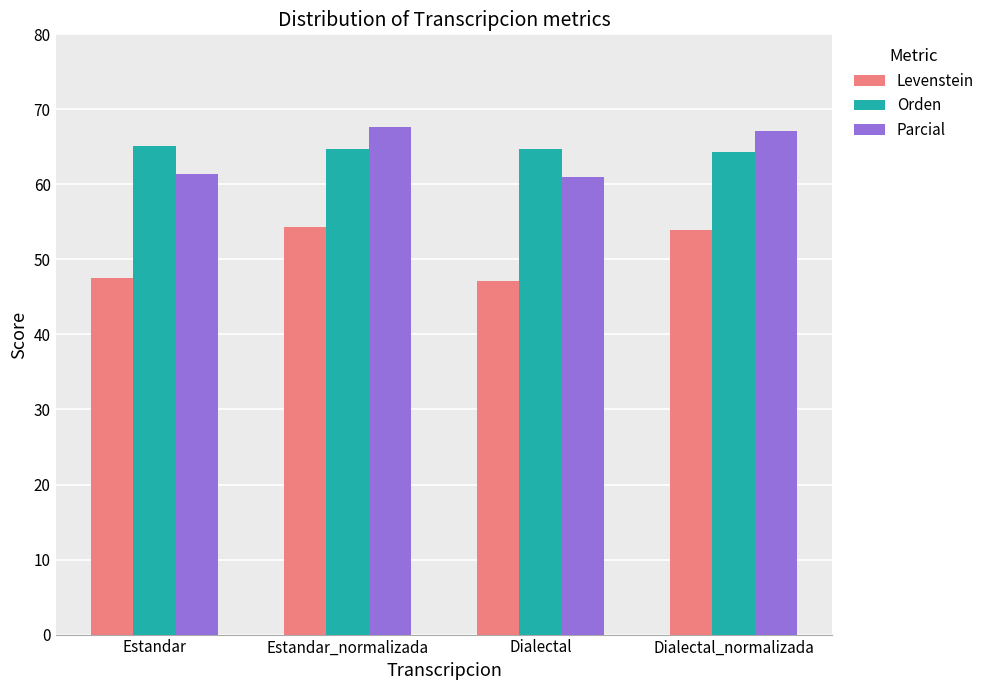

Which series has the widest spread of values?

Levenstein